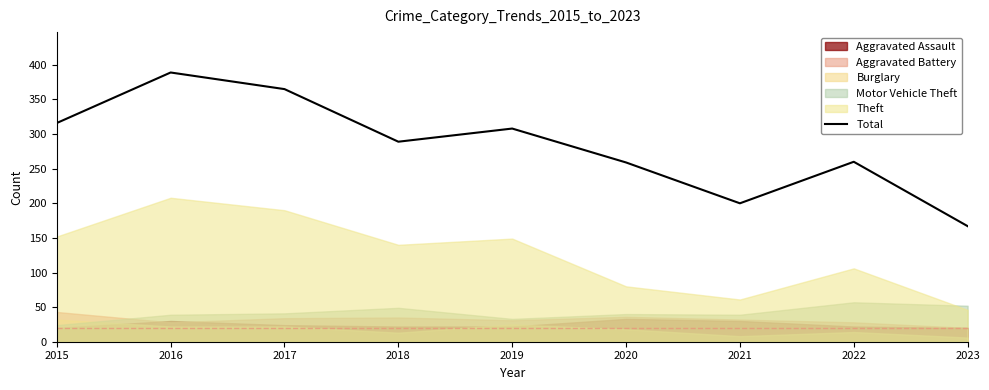

Does the chart have visible grid lines?

No